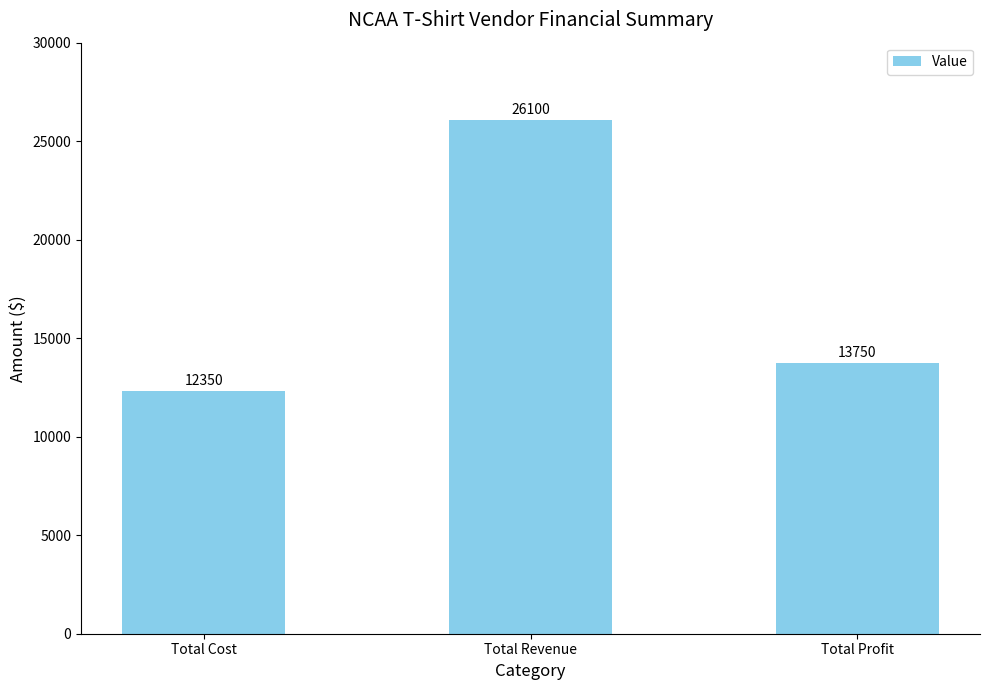

What is the label of the 3rd bar from the right?

Total Cost